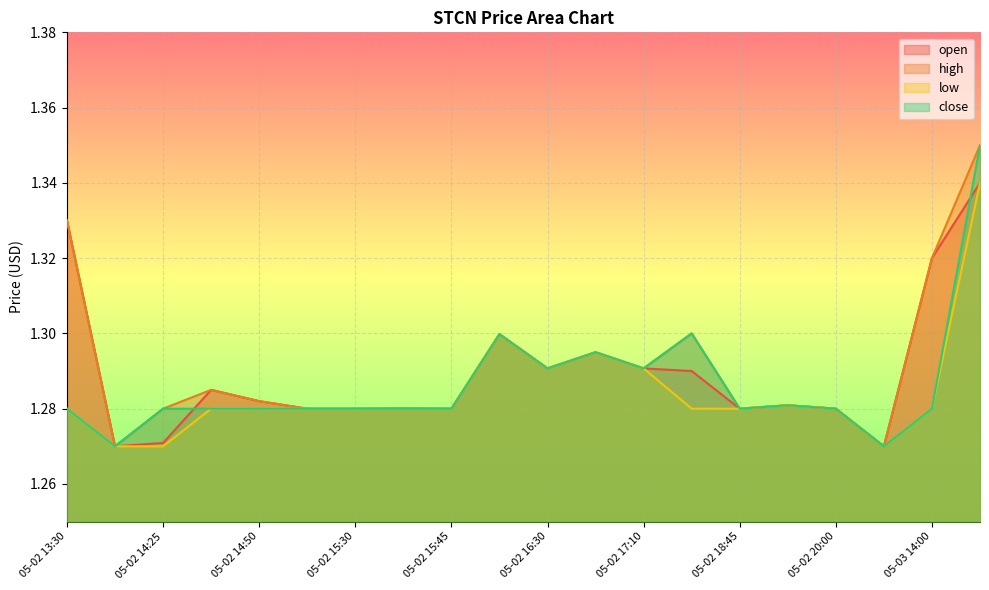

In close, how many points are higher than both neighbors (excluding endpoints)?

4